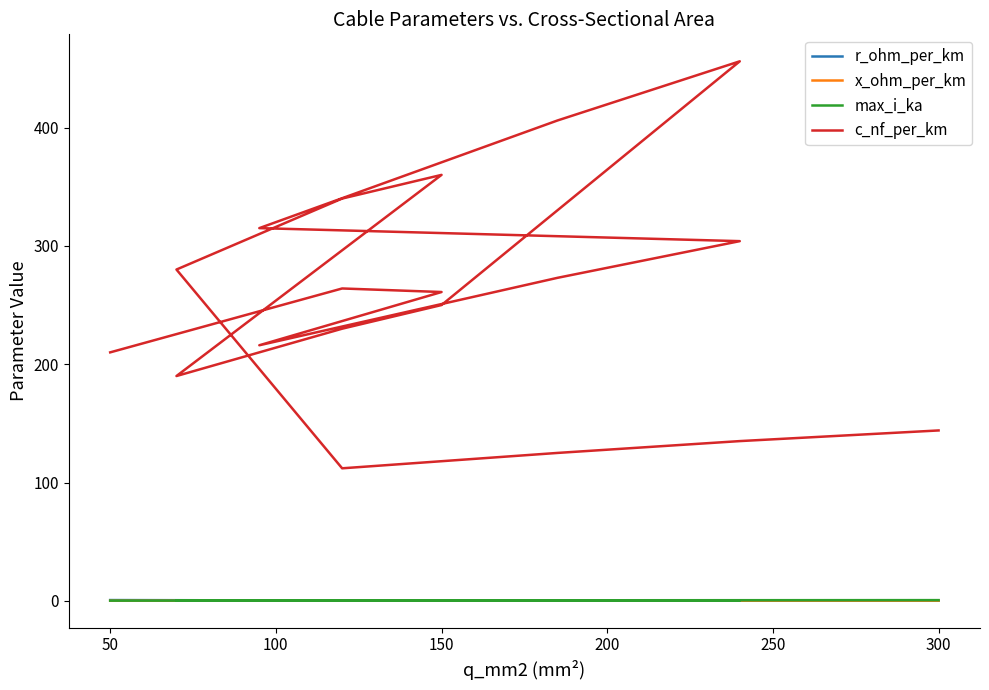

What is the minimum value shown in the chart?

0.1